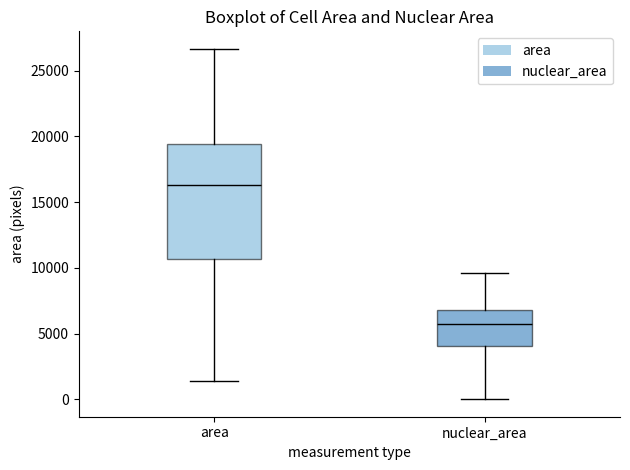

Reading left to right, transcribe this box plot: for each box, give where its median line is, the range the box spans, and where its two whiskers end, as read against the y-axis. The values are not printed on the chart, so give them approximately, as read against the axis.

area: median 16500, box 10500 to 19500, whiskers 1500 to 26500
nuclear_area: median 5500, box 4000 to 7000, whiskers 0 to 9500